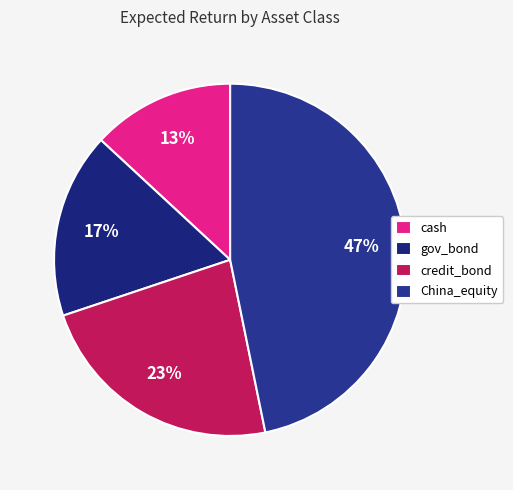

To the nearest percent, what is the combined percentage of credit_bond and cash?

36%